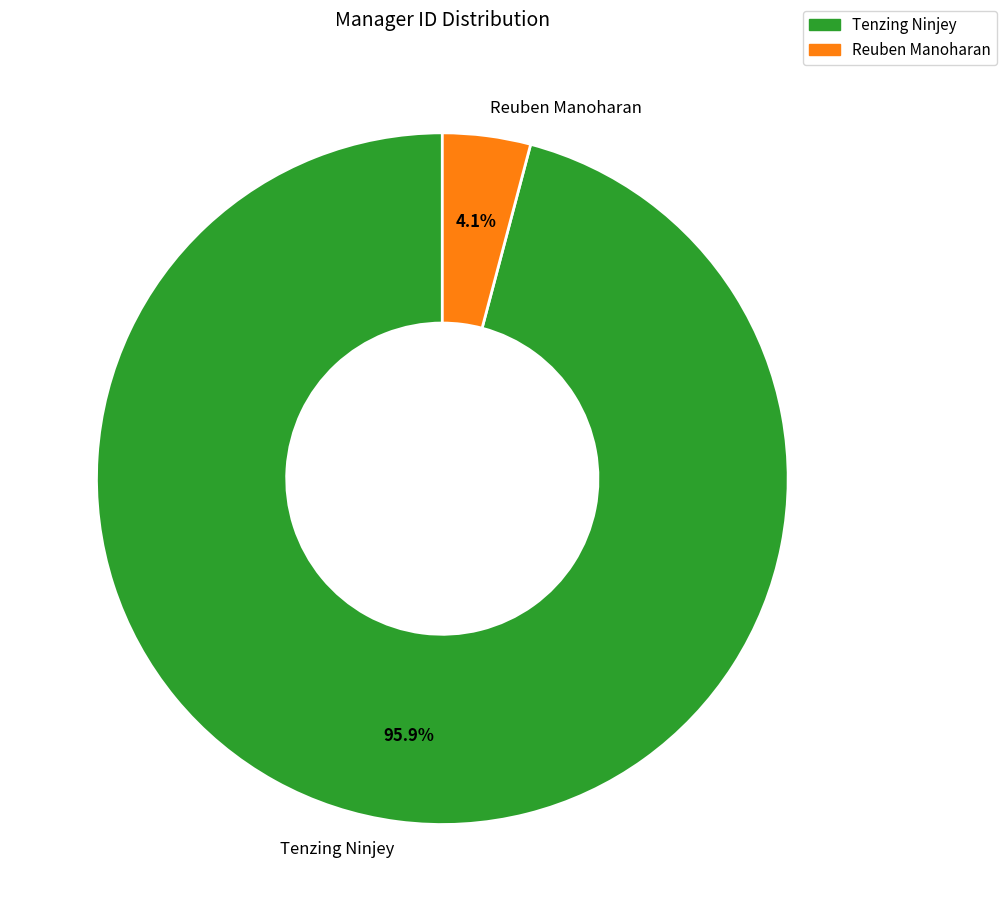

What percentage is the Tenzing Ninjey slice, to the nearest percent?

96%